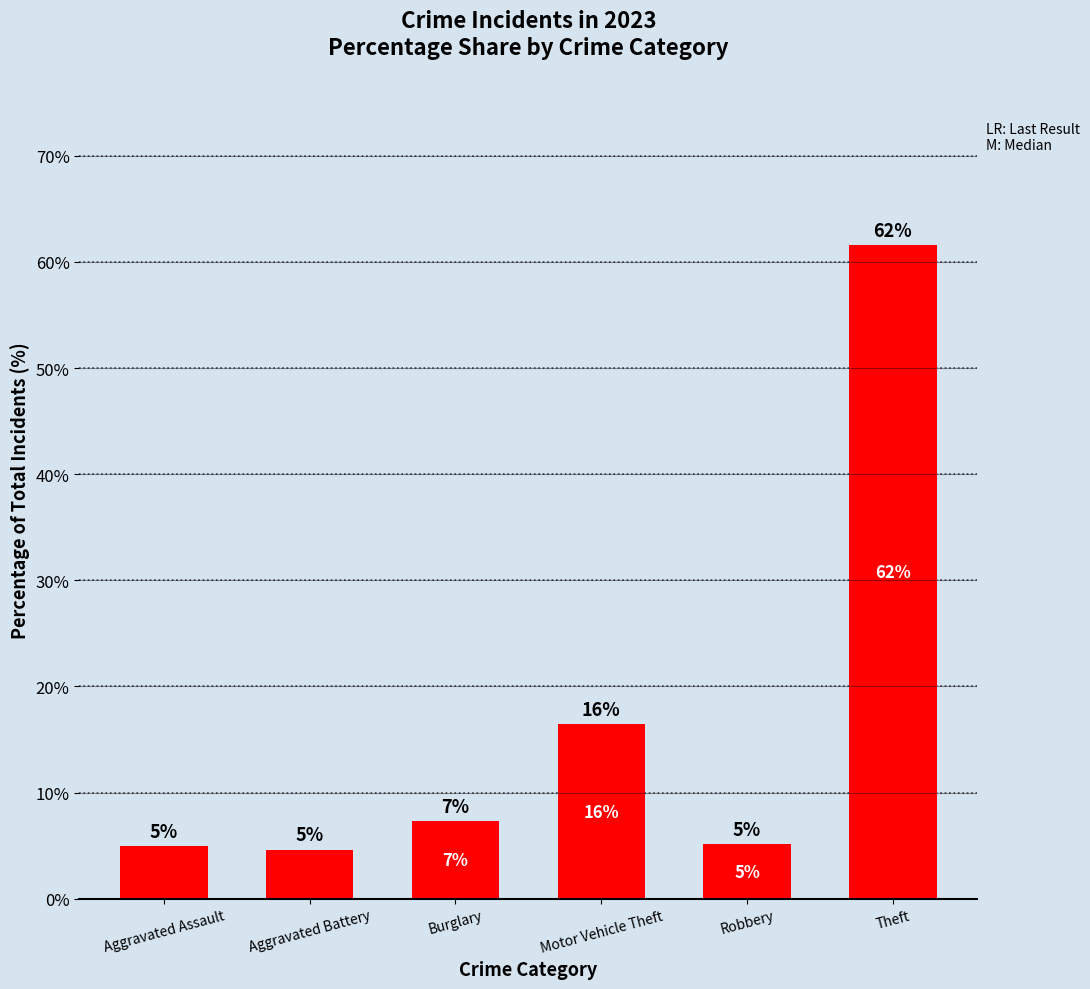

Is it true that the value at Aggravated Assault is 3.0?

False